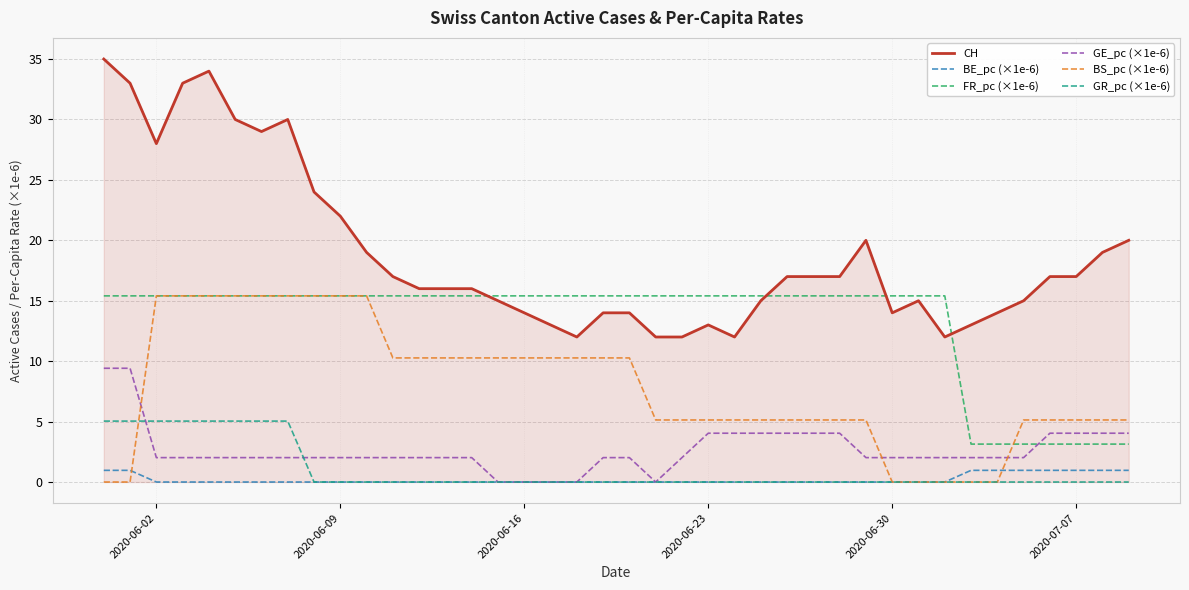

What is the minimum value for FR_pc (×1e-6)?

3.1